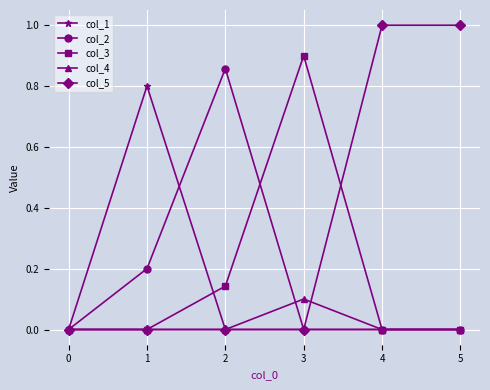

Which series has the largest total across all categories?

col_5